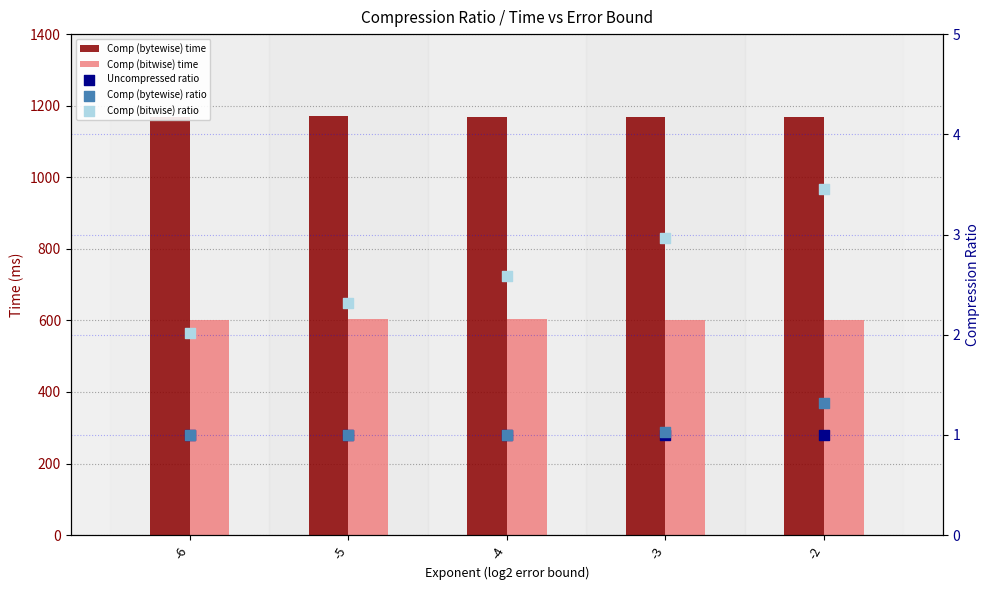

What is the total value across all series at -3?

1776.0